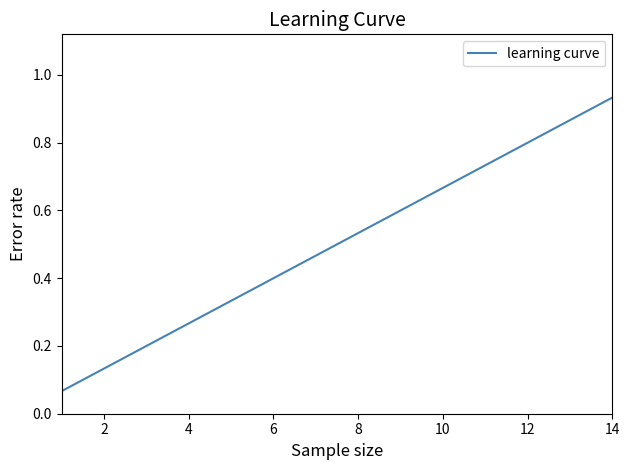

How many series are shown in this chart?

1